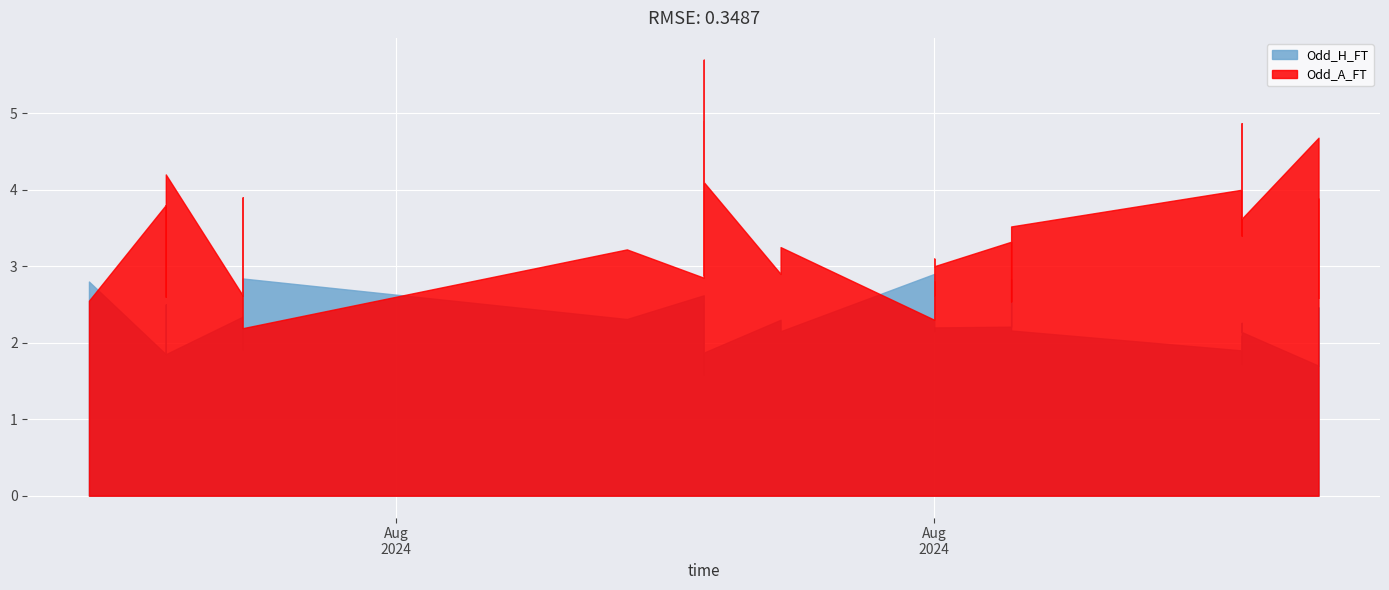

True or false: Odd_H_FT and Odd_A_FT cross at least once.

True